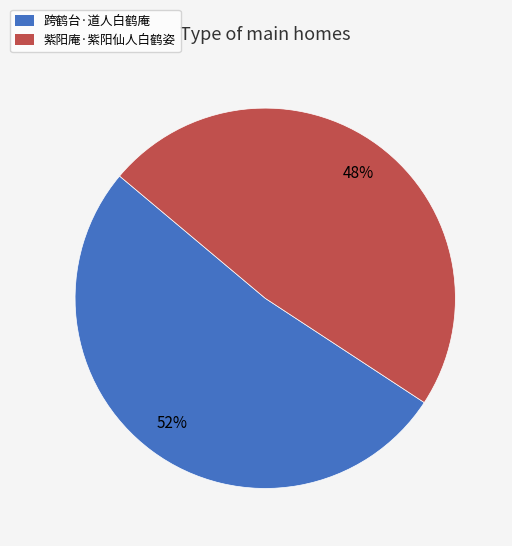

To the nearest percent, what is the difference between the 紫阳庵·紫阳仙人白鹤姿 and 跨鹤台·道人白鹤庵 slice percentages?

4%